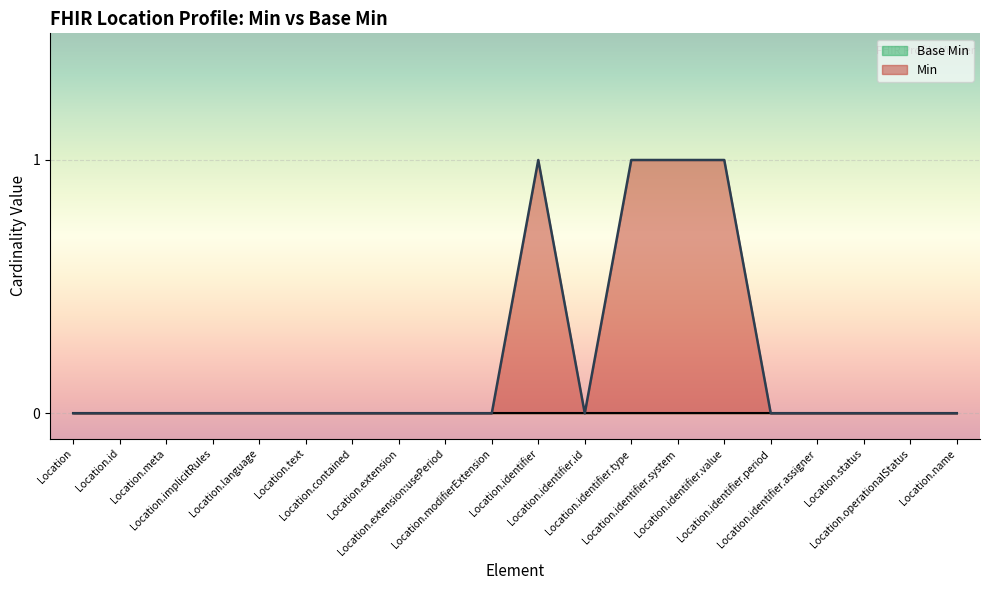

Which has a higher value, Location.identifier.period or Location.implicitRules?

Location.identifier.period